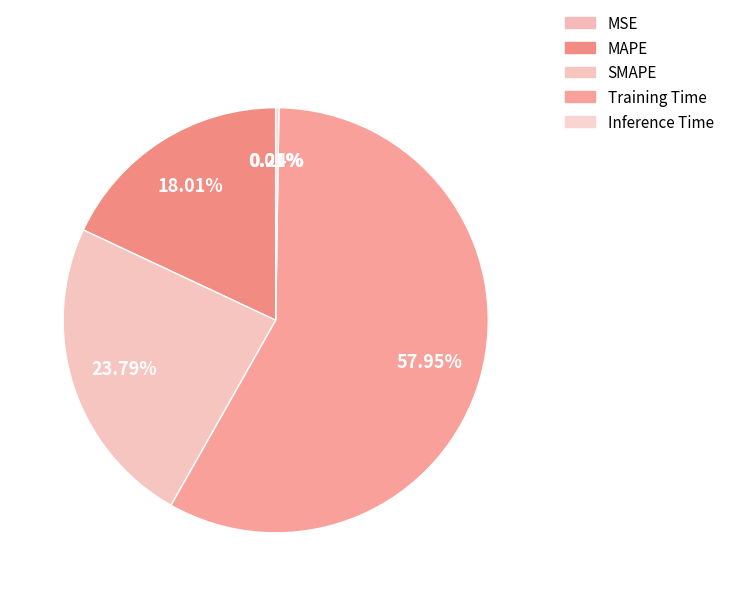

Is it true that Inference Time is 0% of the pie?

True